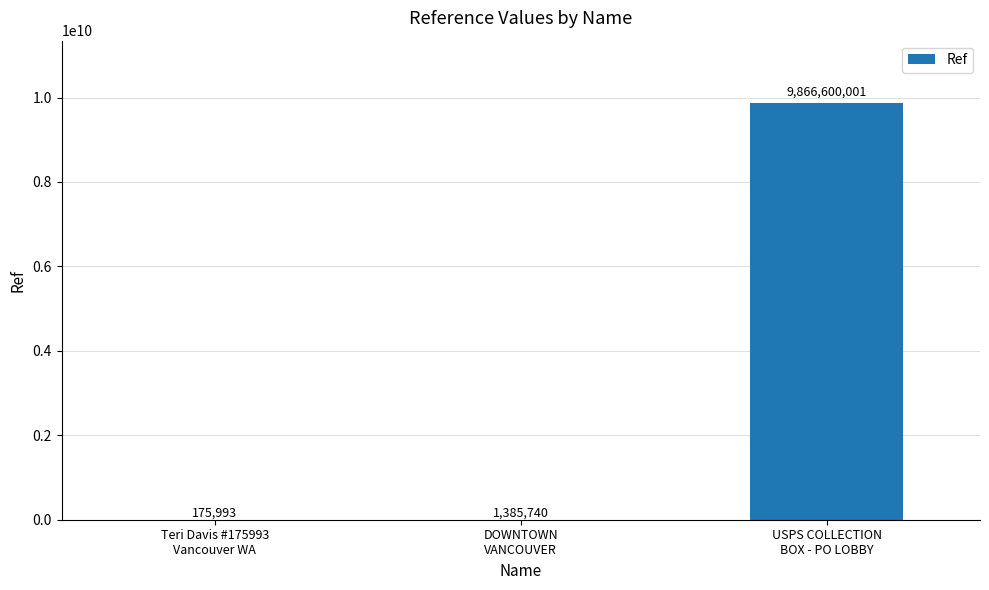

Are the bars horizontal?

No